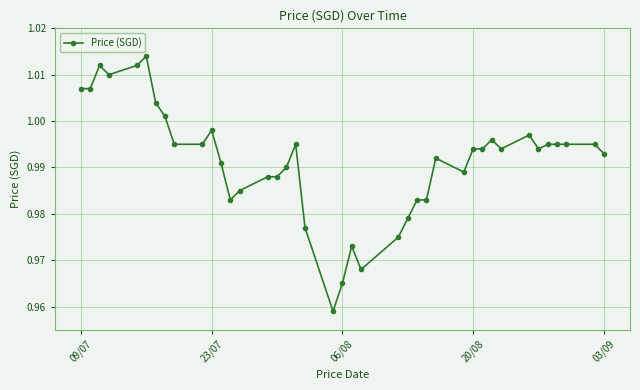

True or false: the data has more than 0 interior local peaks.

True